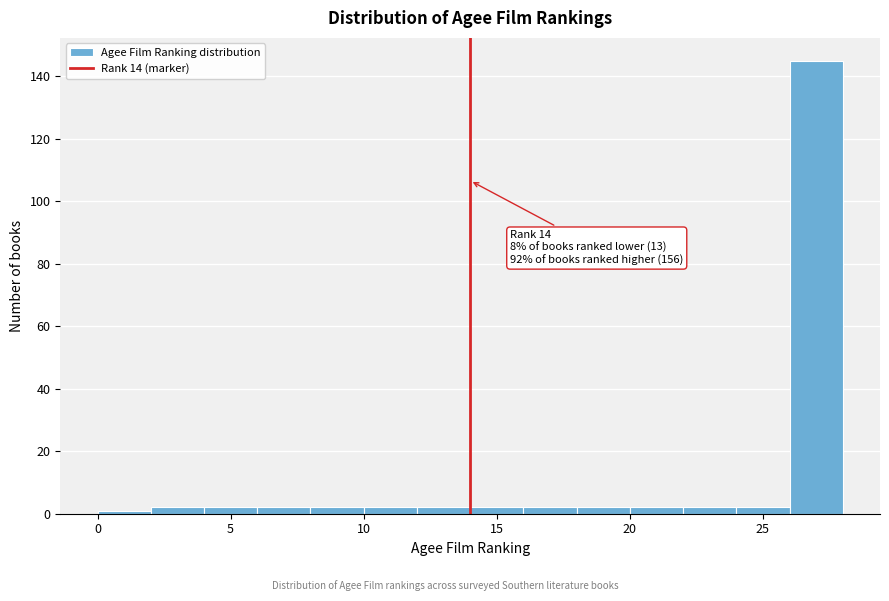

Over which range of the x-axis is the bar tallest?

26 to 28